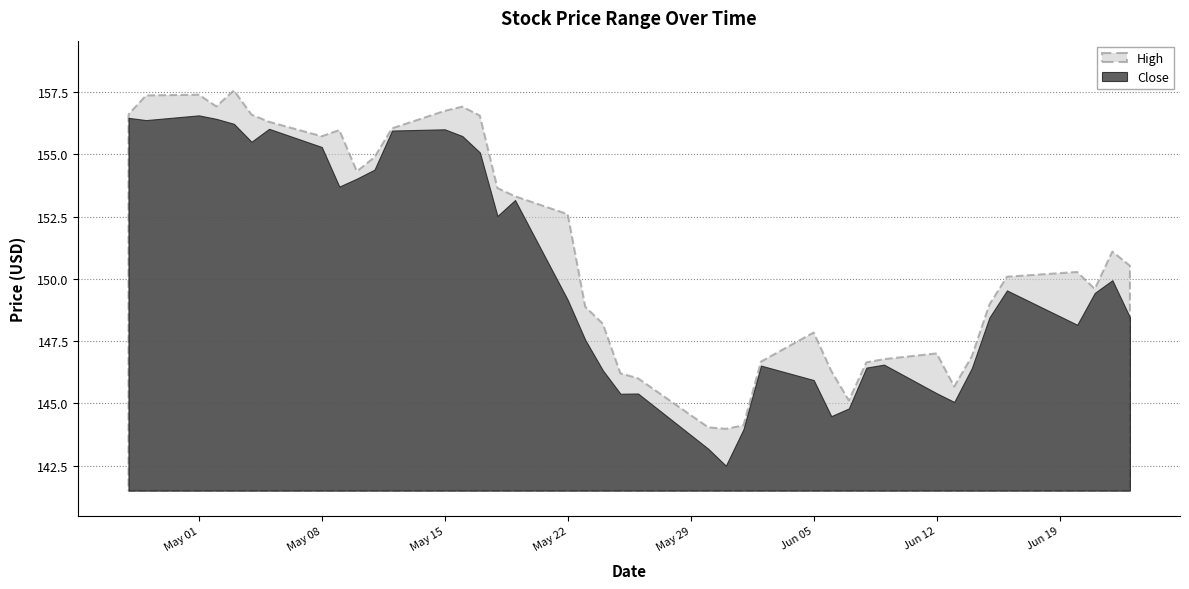

In High, how many points are lower than both neighbors (excluding endpoints)?

7